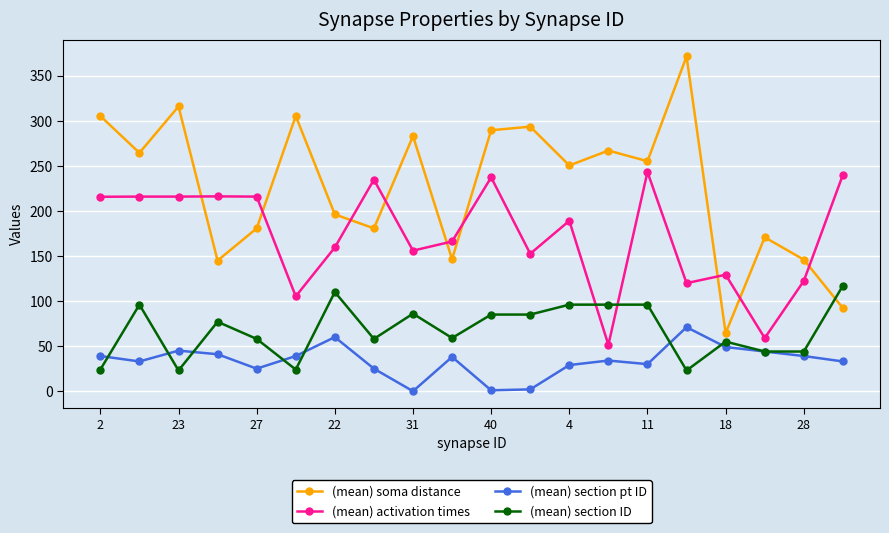

How many categories are shown in the chart?

20